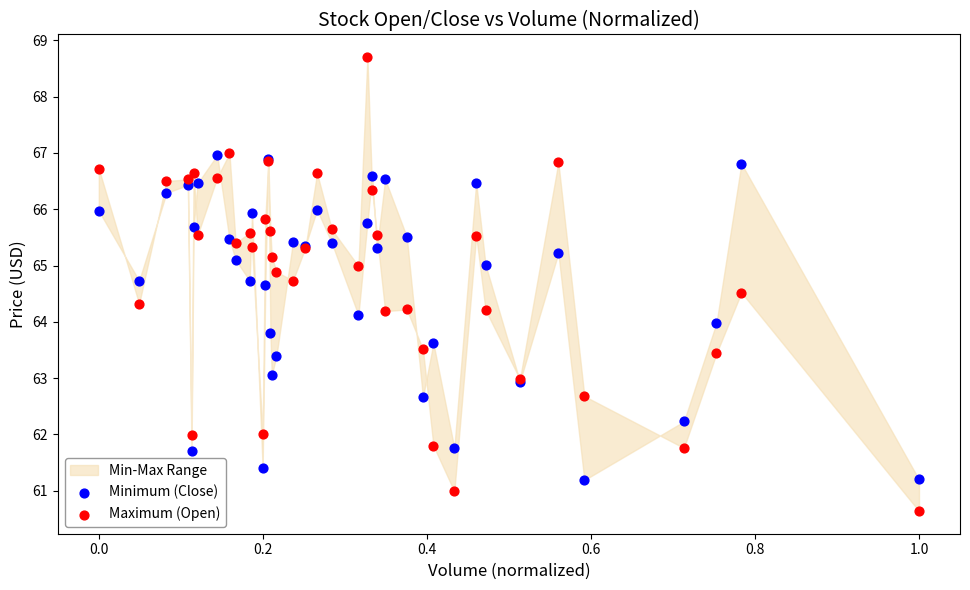

Which series has the widest spread of Y values?

Maximum (Open)